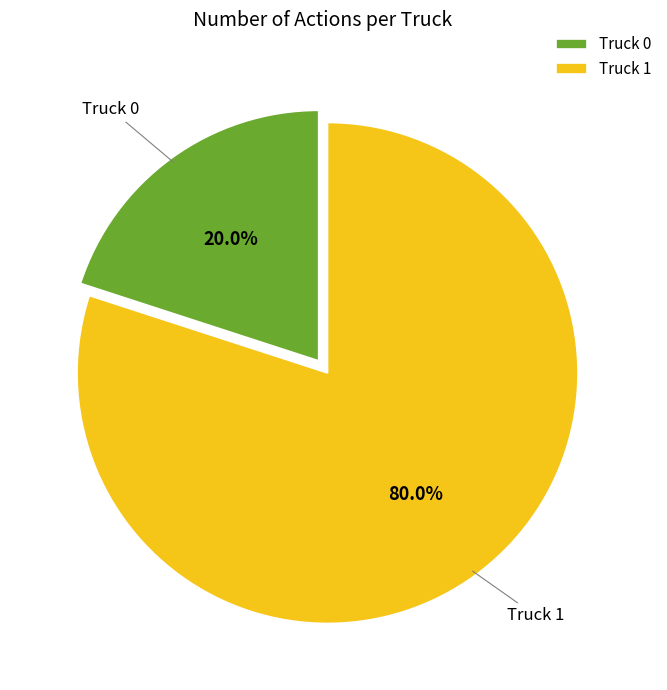

What percentage do Truck 0 and Truck 1 together represent?

100.0%